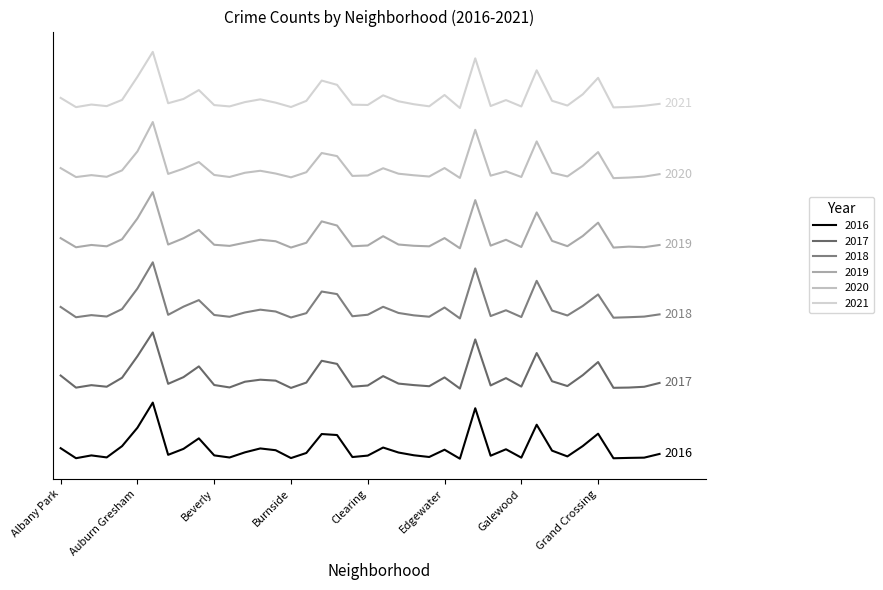

Does the chart have visible grid lines?

No